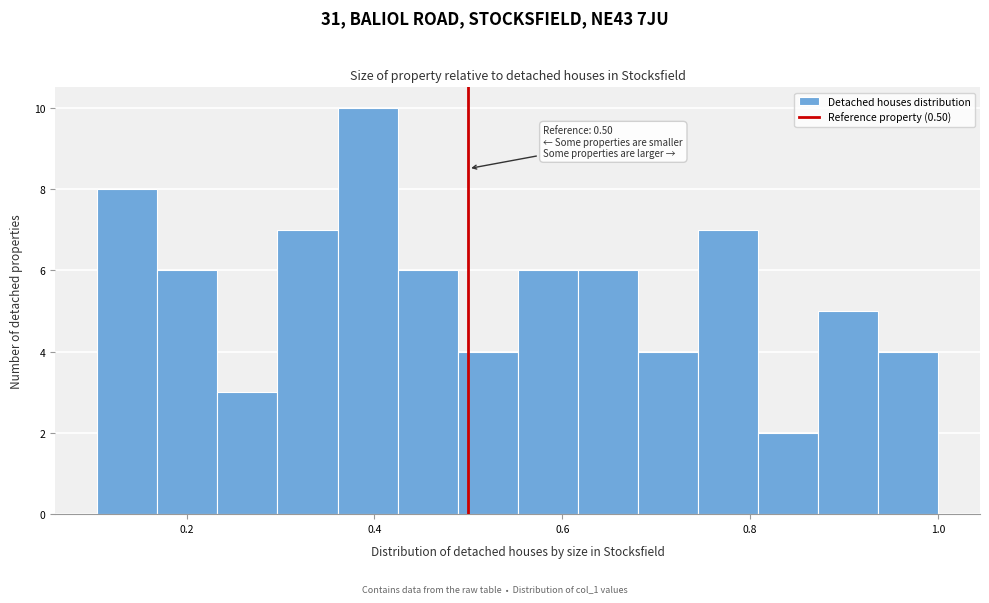

Around what value on the x-axis is the tallest bar? Give the approximate position of its centre, as read against the axis.

0.40